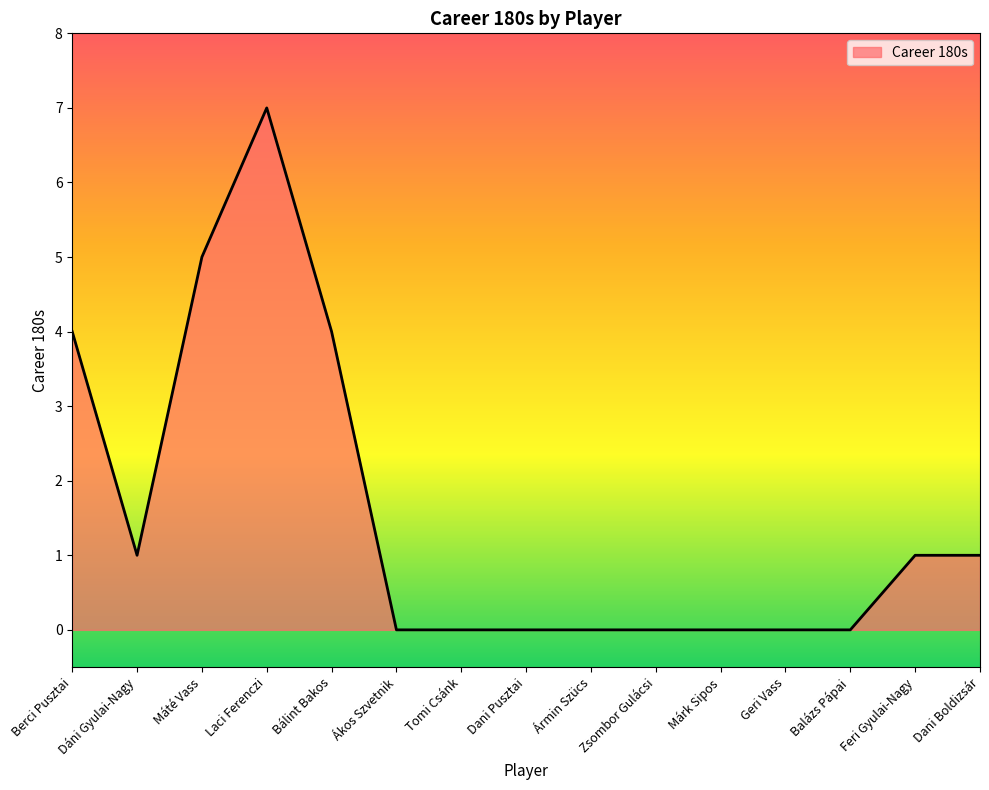

Which has a higher value, Máté Vass or Dani Boldizsár?

Máté Vass